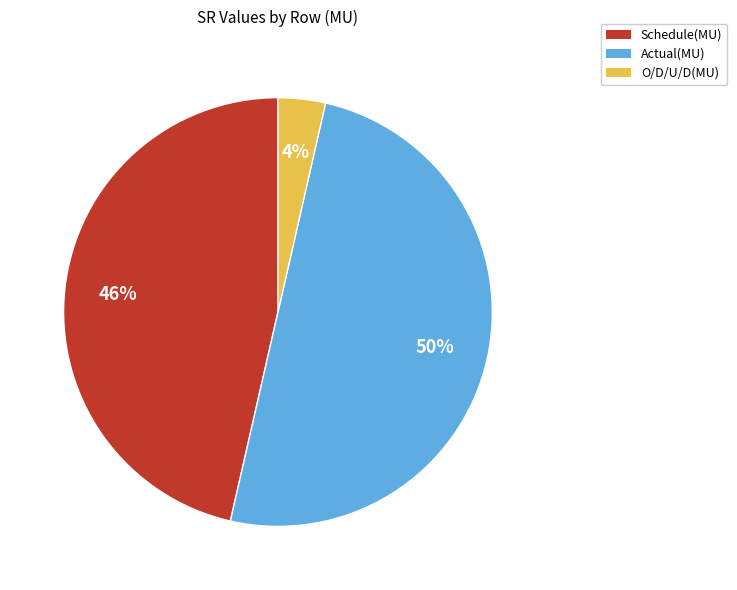

To the nearest percent, what is the average slice percentage?

33%